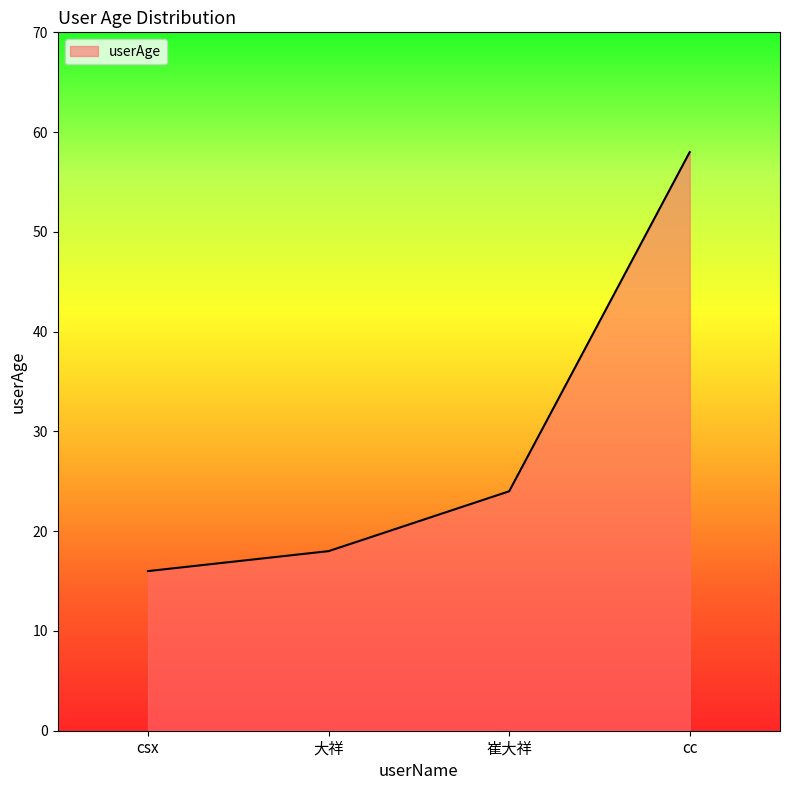

Reading left to right, extract all data points from this chart.

16	18	24	58